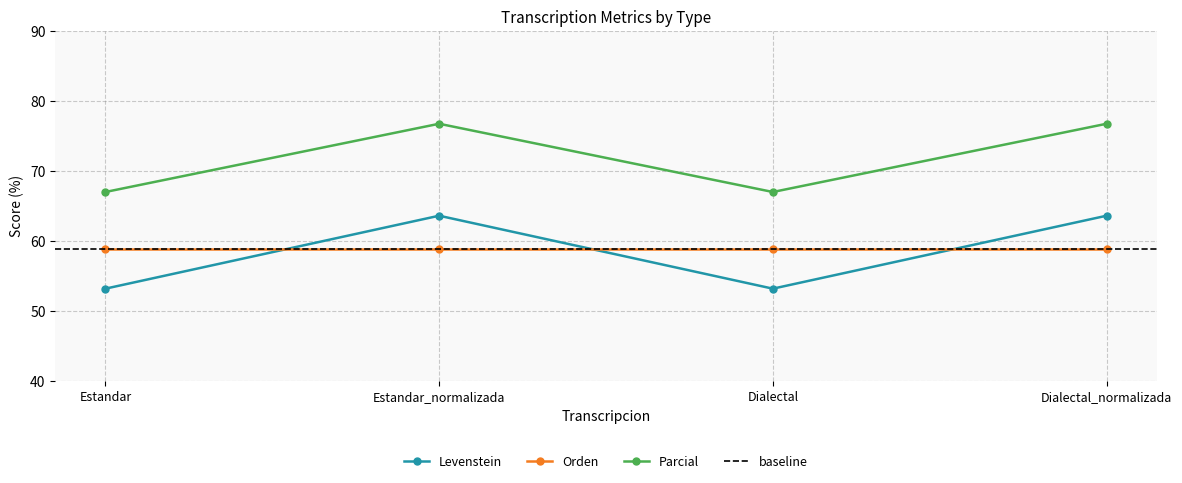

At which category does Parcial reach its first local valley?

Dialectal